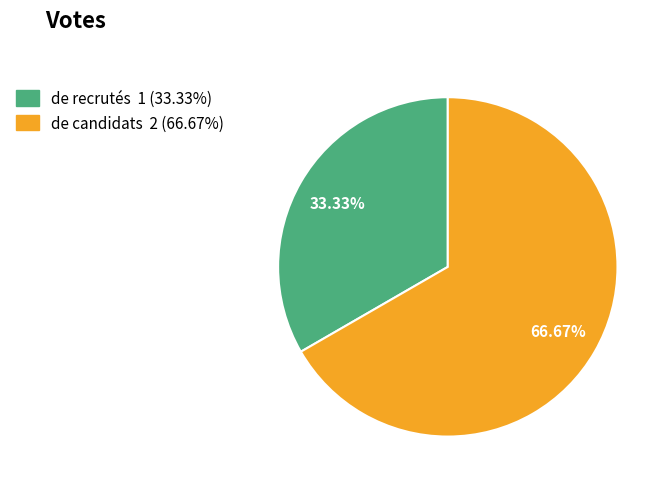

Between de candidats and de recrutés, which is larger?

de candidats